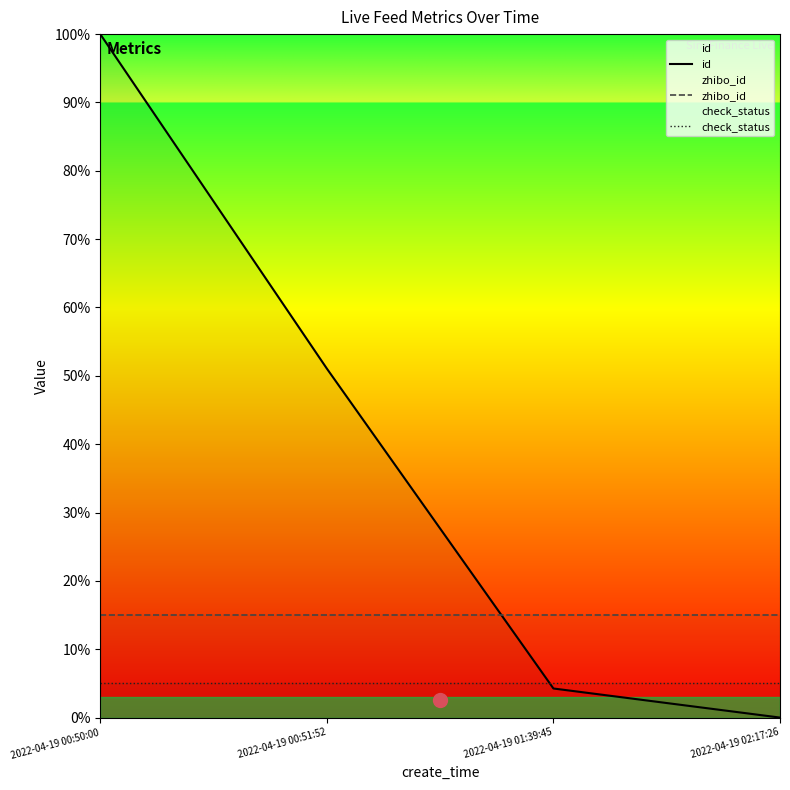

Reading right to left, extract all data points from this chart.

id: 2022-04-19 02:17:26=0.0	2022-04-19 01:39:45=4.3	2022-04-19 00:51:52=51.1	2022-04-19 00:50:00=100.0
zhibo_id: 2022-04-19 02:17:26=15.0	2022-04-19 01:39:45=15.0	2022-04-19 00:51:52=15.0	2022-04-19 00:50:00=15.0
check_status: 2022-04-19 02:17:26=5.0	2022-04-19 01:39:45=5.0	2022-04-19 00:51:52=5.0	2022-04-19 00:50:00=5.0